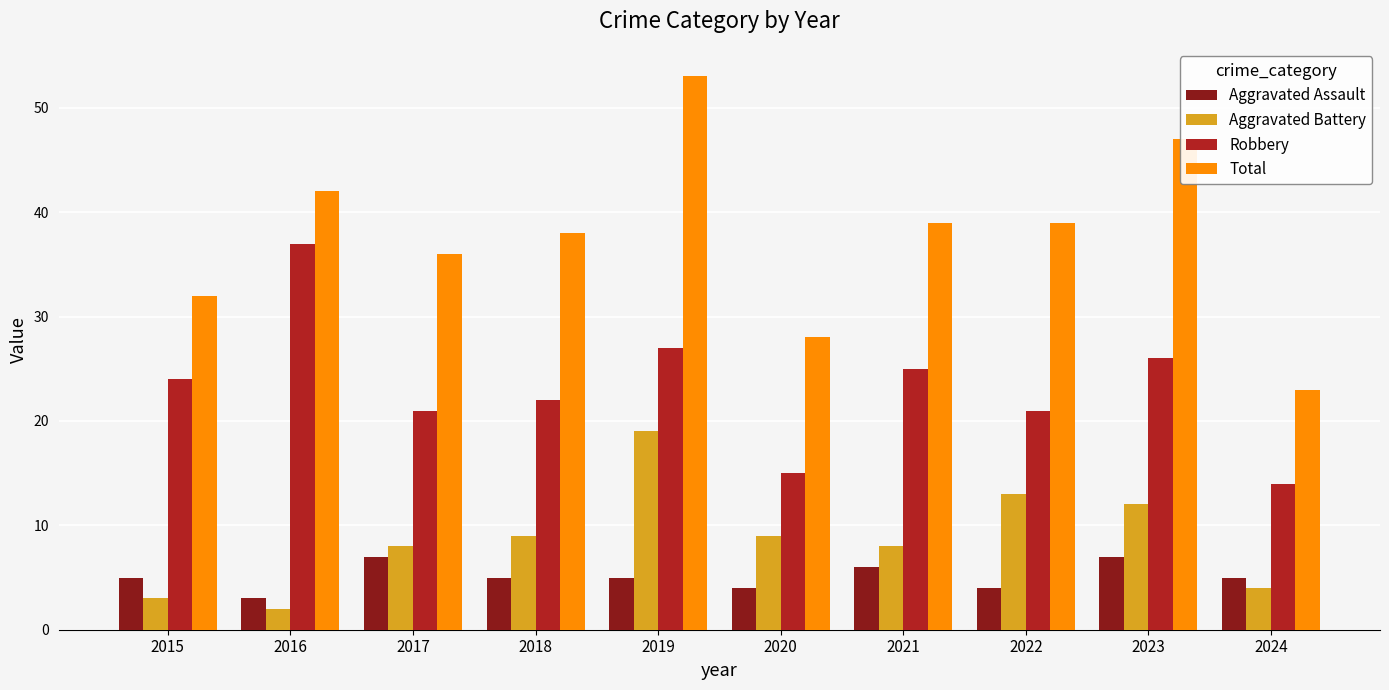

Reading left to right, transcribe all the data shown in this chart.

Aggravated Assault: 5	3	7	5	5	4	6	4	7	5
Aggravated Battery: 3	2	8	9	19	9	8	13	12	4
Robbery: 24	37	21	22	27	15	25	21	26	14
Total: 32	42	36	38	53	28	39	39	47	23